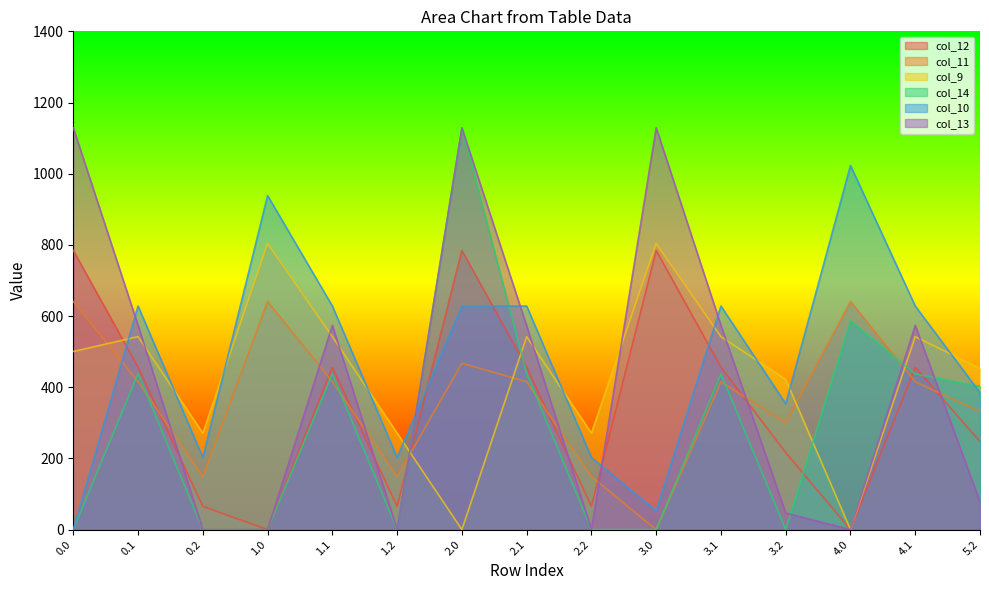

How many times do col_13 and col_9 cross each other?

8